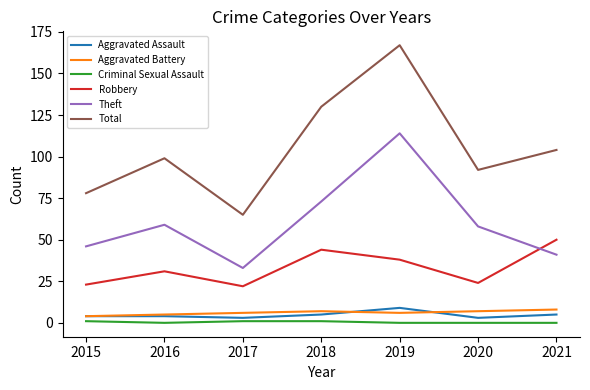

What is the approximate value of Aggravated Assault at 2021?

5